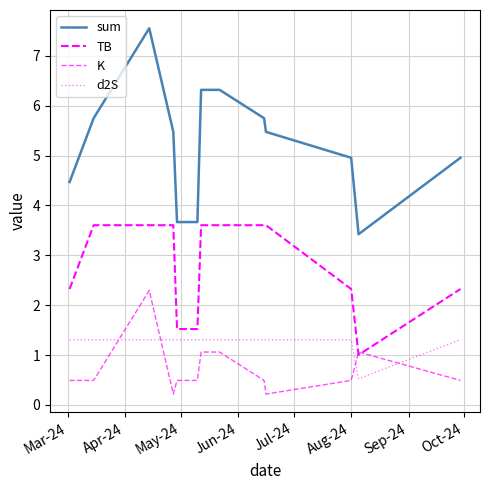

How many lines are shown in the chart?

4